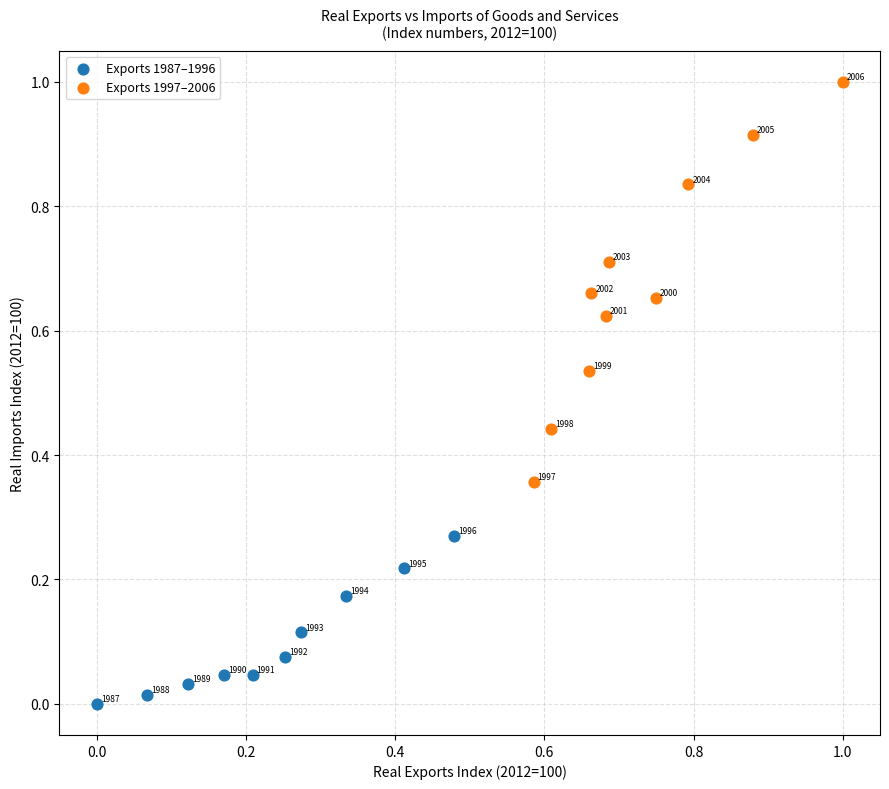

What are all the series names shown in the legend?

Exports 1987–1996, Exports 1997–2006